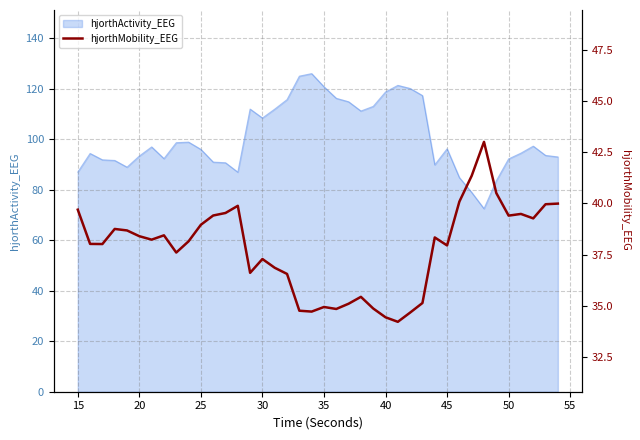

Is it true that hjorthActivity_EEG equals 45.9 at 45?

False